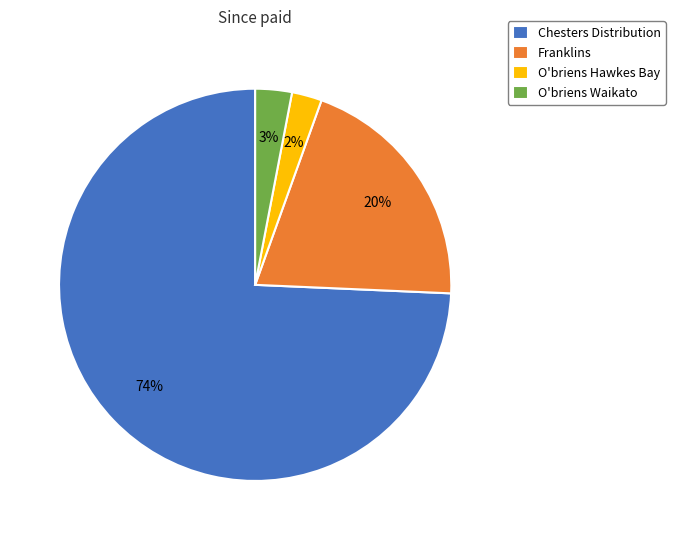

Rank the categories by value from highest to lowest.

Chesters Distribution, Franklins, O'briens Waikato, O'briens Hawkes Bay